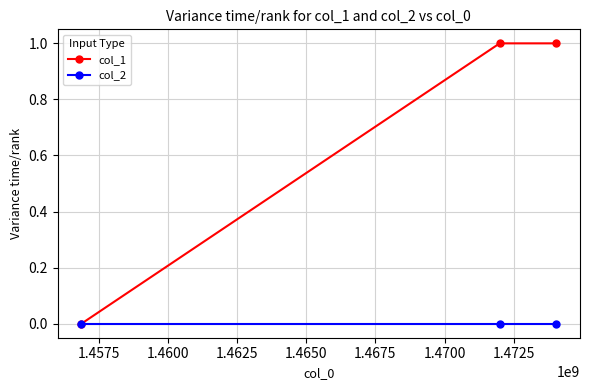

Which series has the largest total across all categories?

col_1